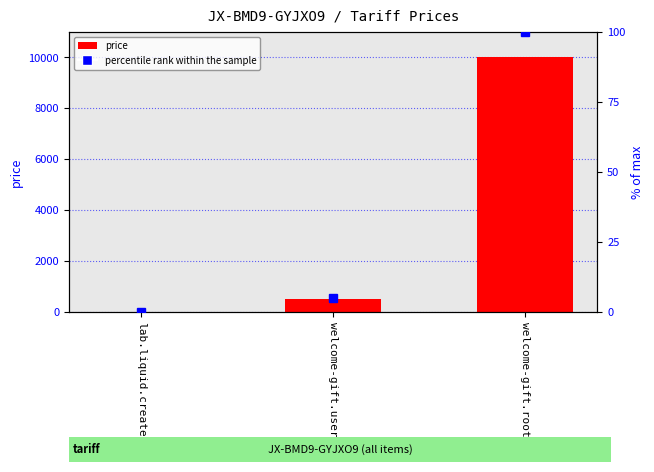

What is the label of the 3rd bar from the left?

welcome-gift.root